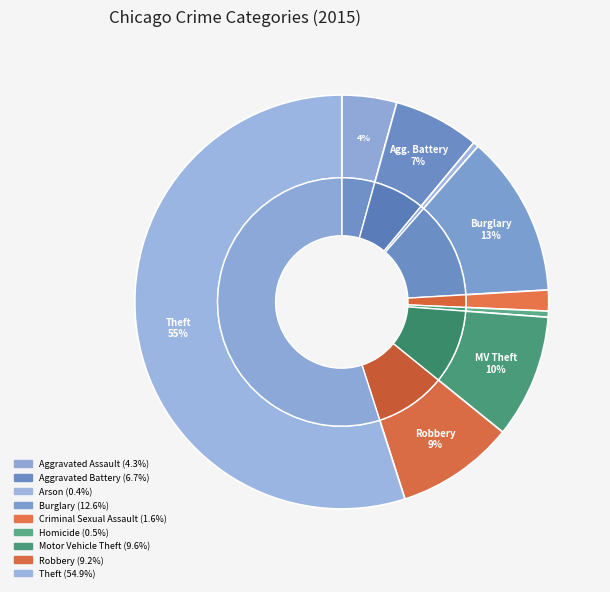

True or false: Motor Vehicle Theft accounts for 10% of the total.

True